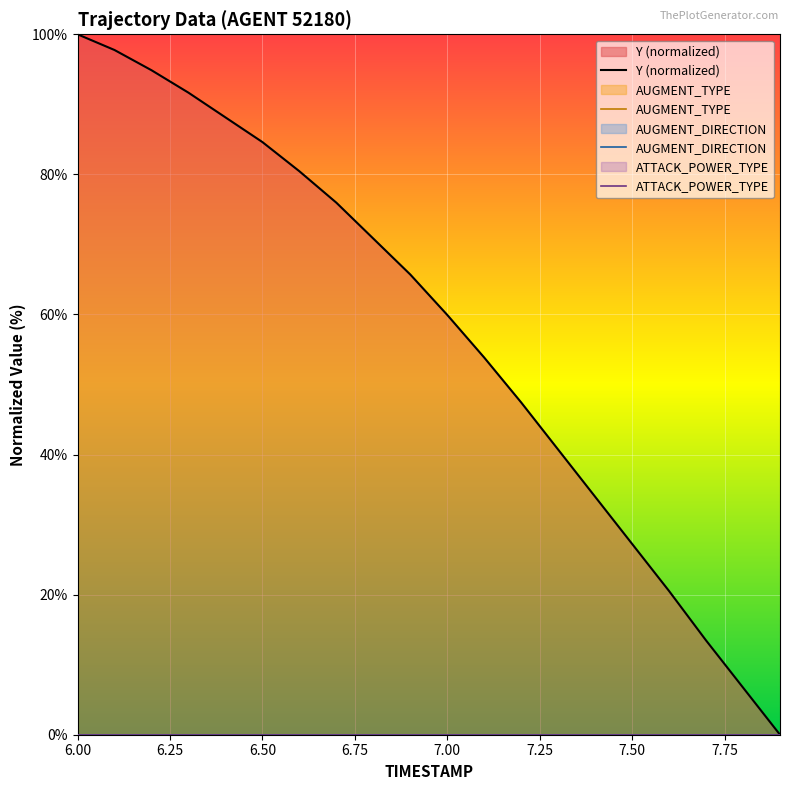

True or false: AUGMENT_TYPE and Y (normalized) intersect in this chart.

False